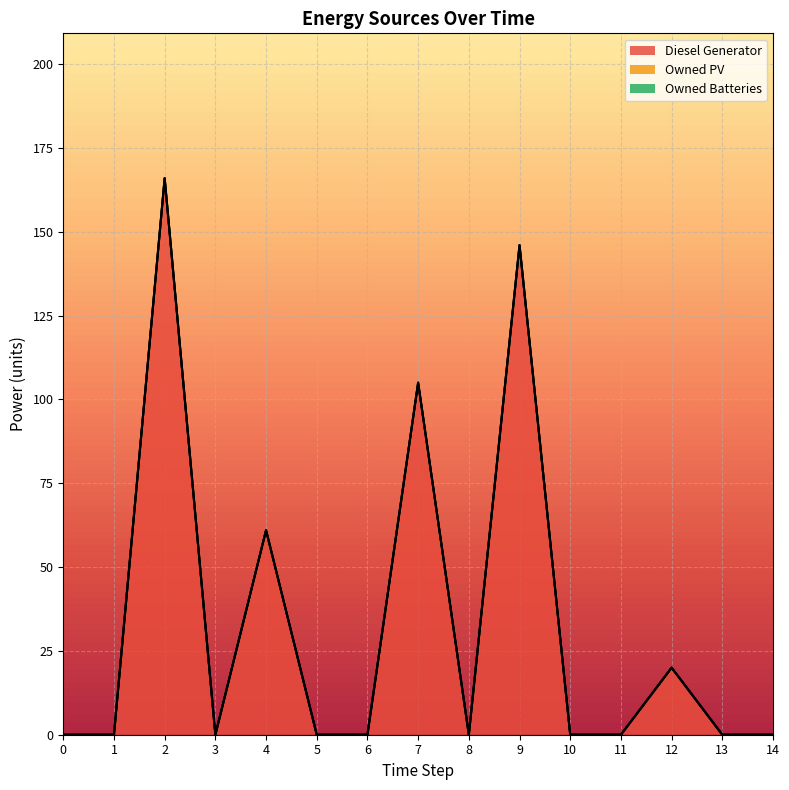

At how many categories does at least one series exceed 45?

4